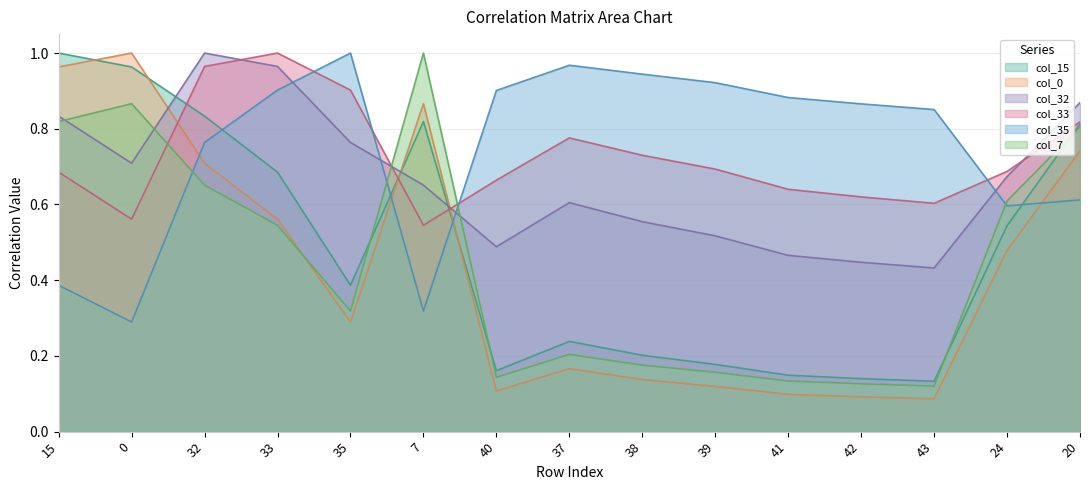

Between 41 and 20, which series saw the biggest shift?

col_7